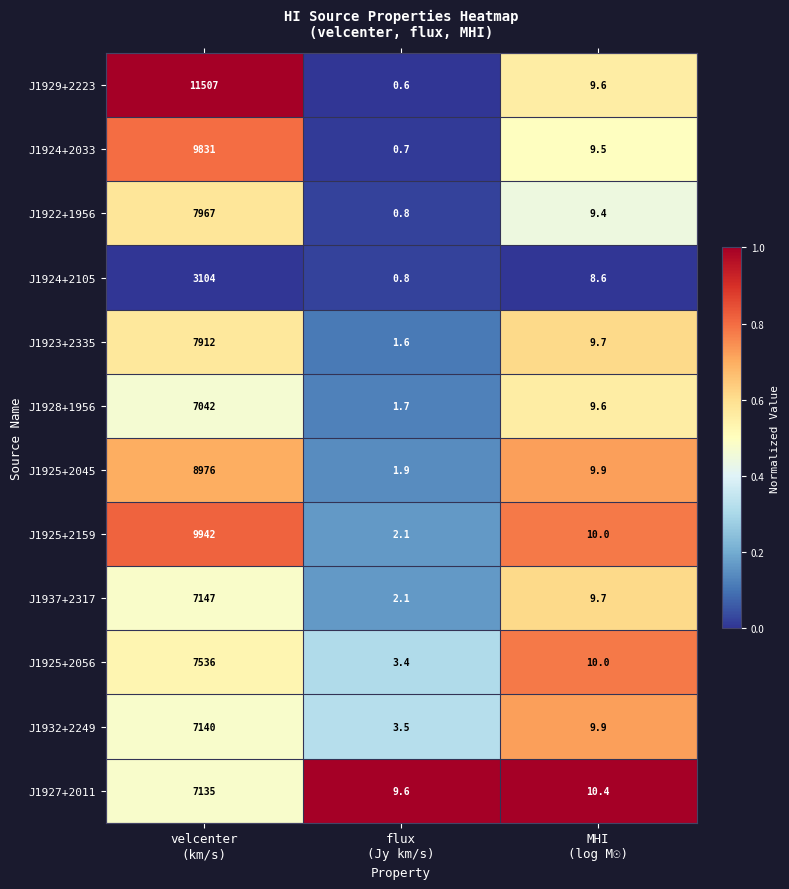

Rank the series by their maximum value, from lowest to highest.

J1924+2105, J1928+1956, J1927+2011, J1932+2249, J1937+2317, J1925+2056, J1923+2335, J1922+1956, J1925+2045, J1924+2033, J1925+2159, J1929+2223